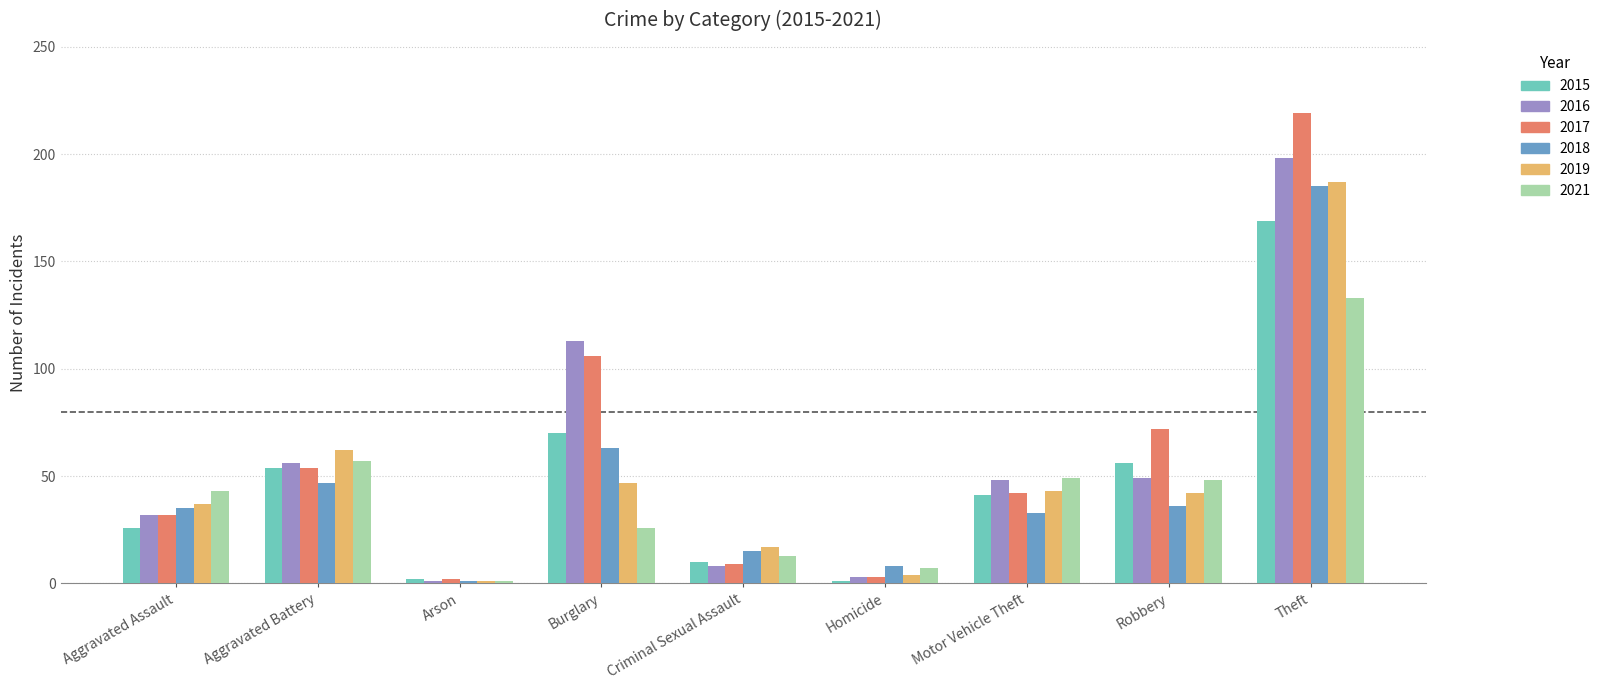

Which series has the widest spread of values?

2017